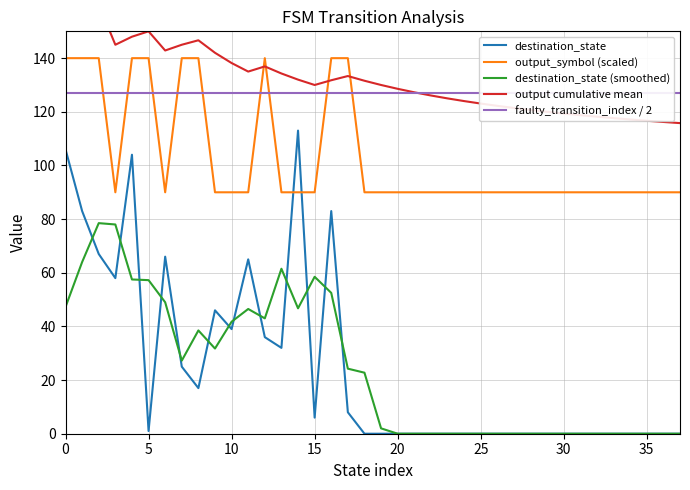

What is the total value across all series at 21?

344.3